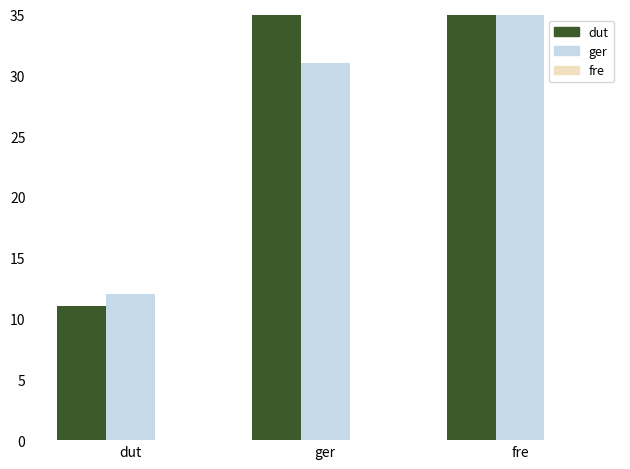

The value of ger at fre is 144. True or false?

False